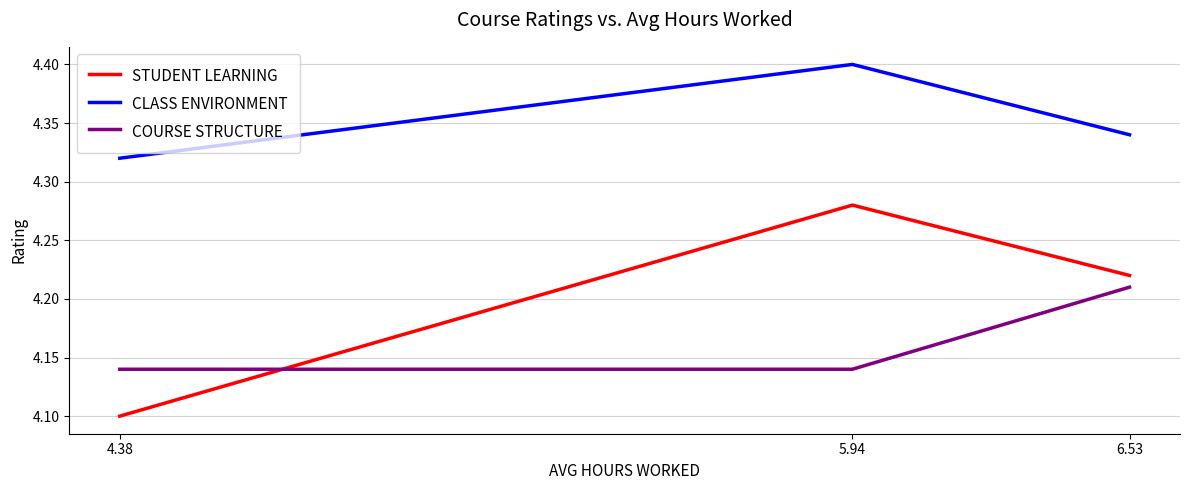

Which series has the largest total across all categories?

CLASS ENVIRONMENT